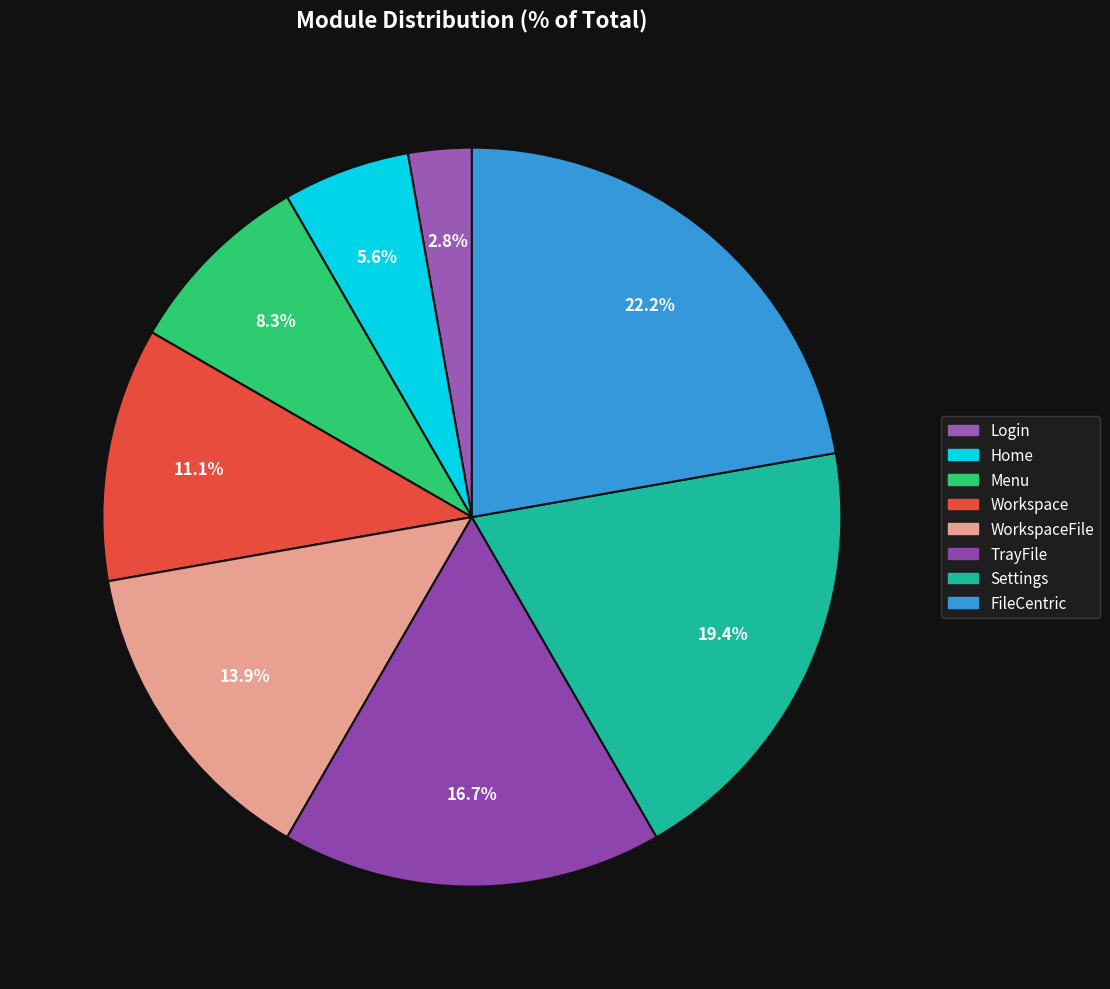

What is the largest slice in the pie chart?

FileCentric